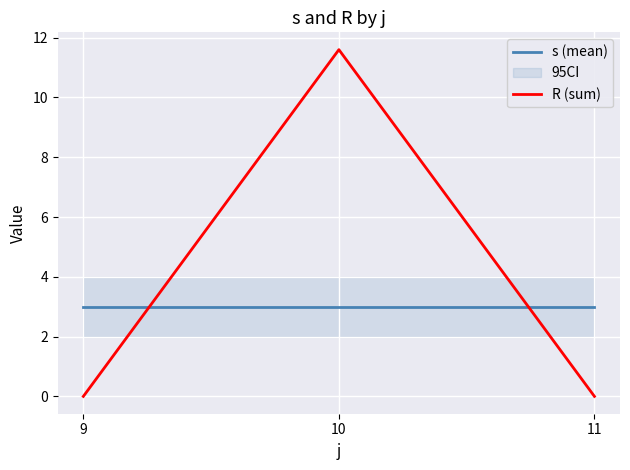

How many lines are shown in the chart?

2